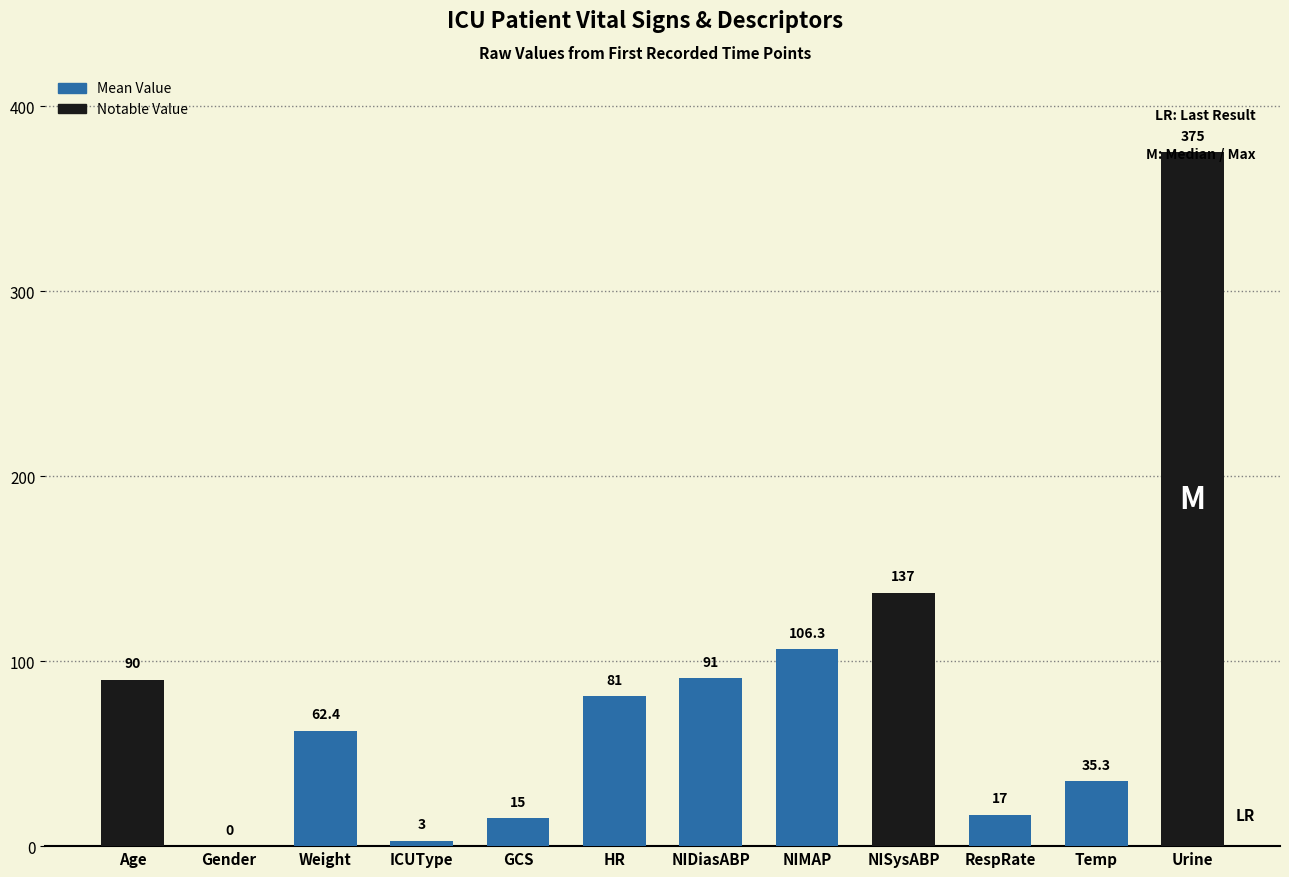

What is the change in value from Gender to RespRate?

+17.0